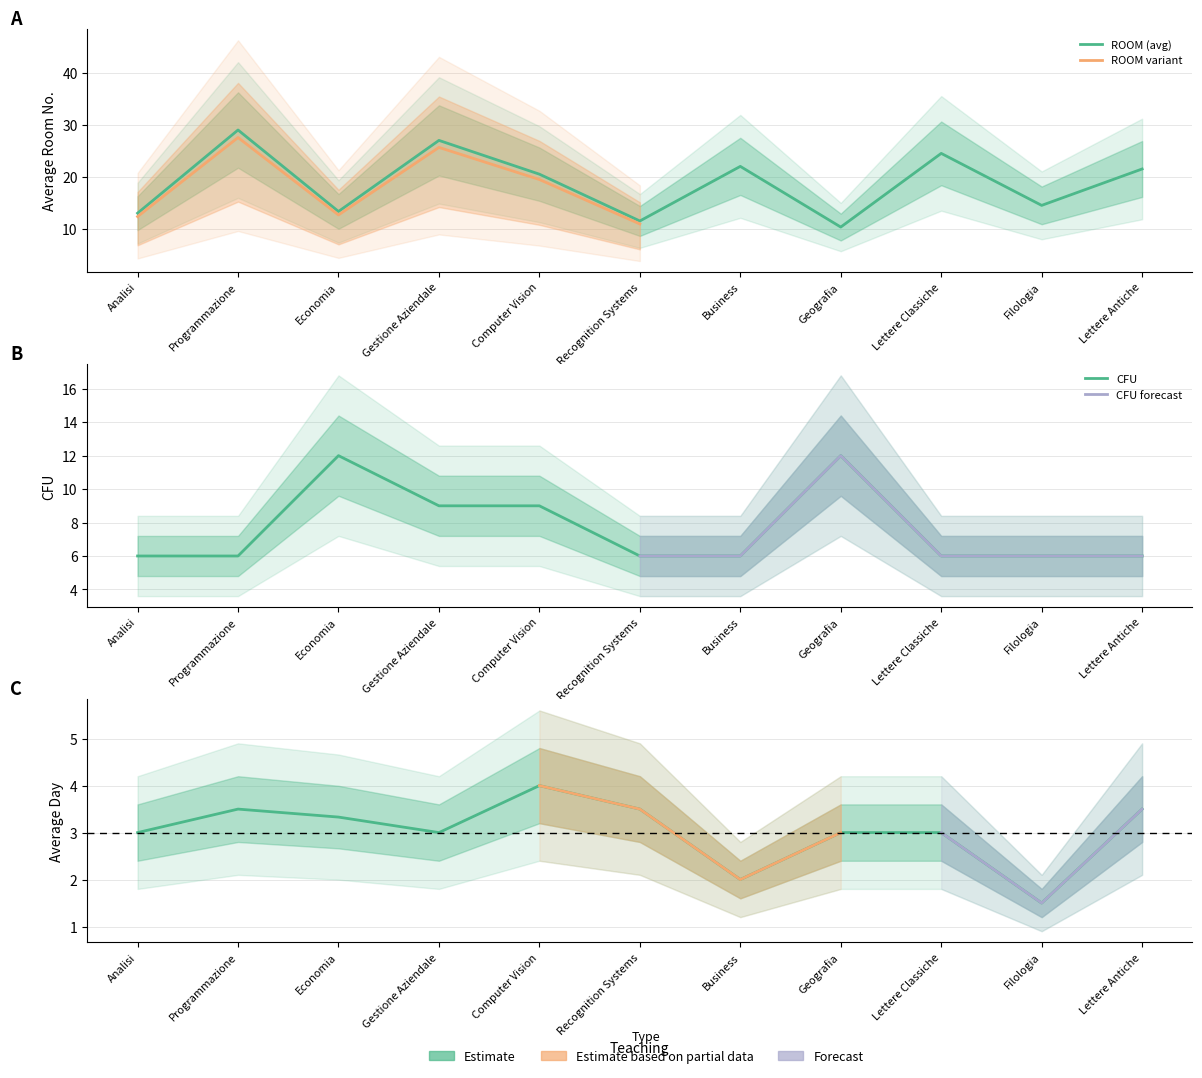

True or false: DAY and CFU intersect in this chart.

False